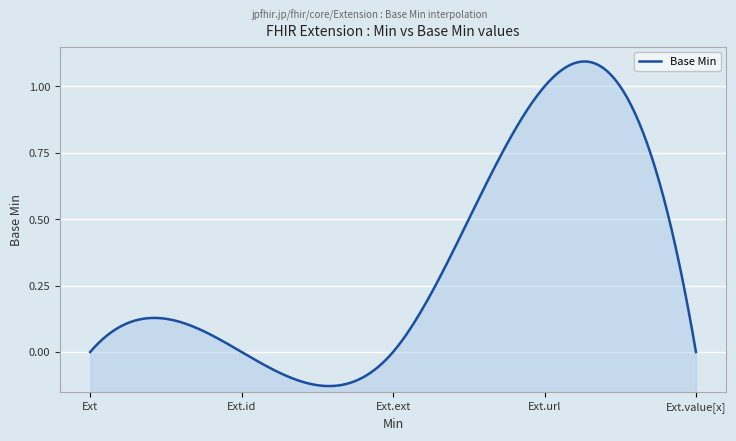

Reading left to right, transcribe all the data shown in this chart.

0=0	0=0	0=0	1=1	0=0